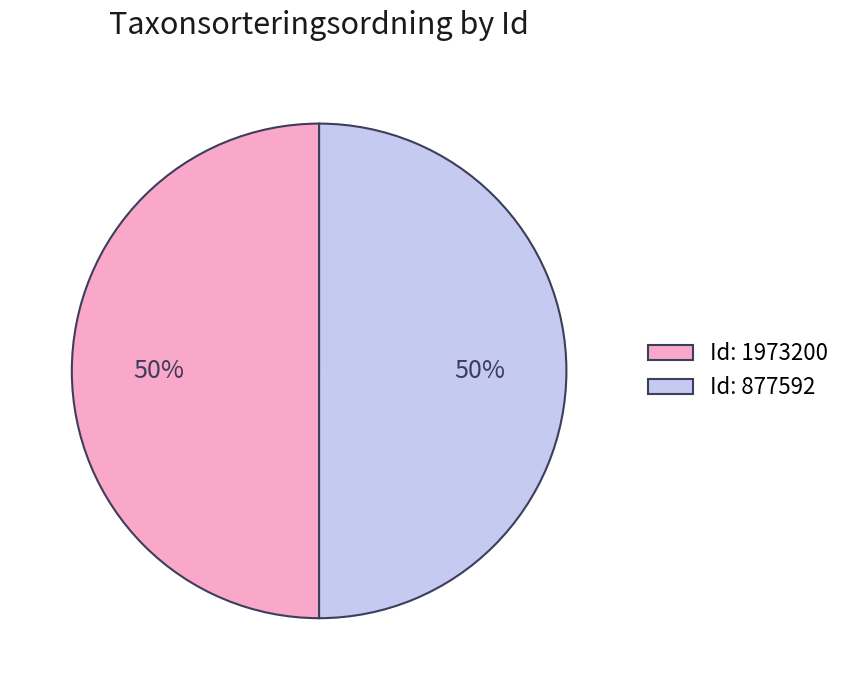

To the nearest percent, what percentage of the pie is Id: 877592?

50%